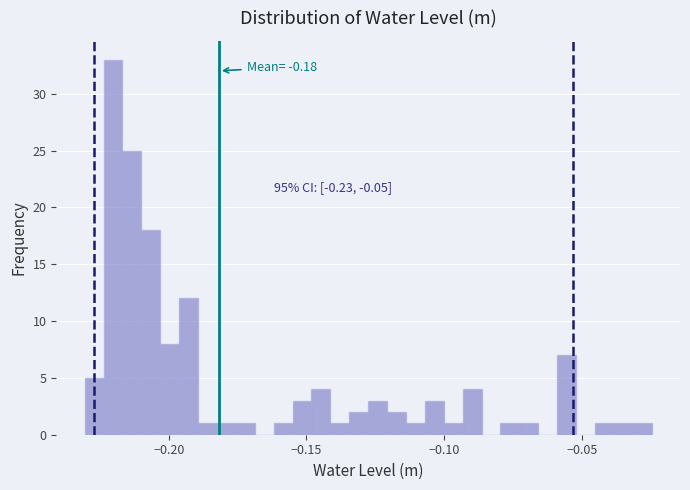

Around what value on the x-axis is the tallest bar? Give the approximate position of its centre, as read against the axis.

-0.220